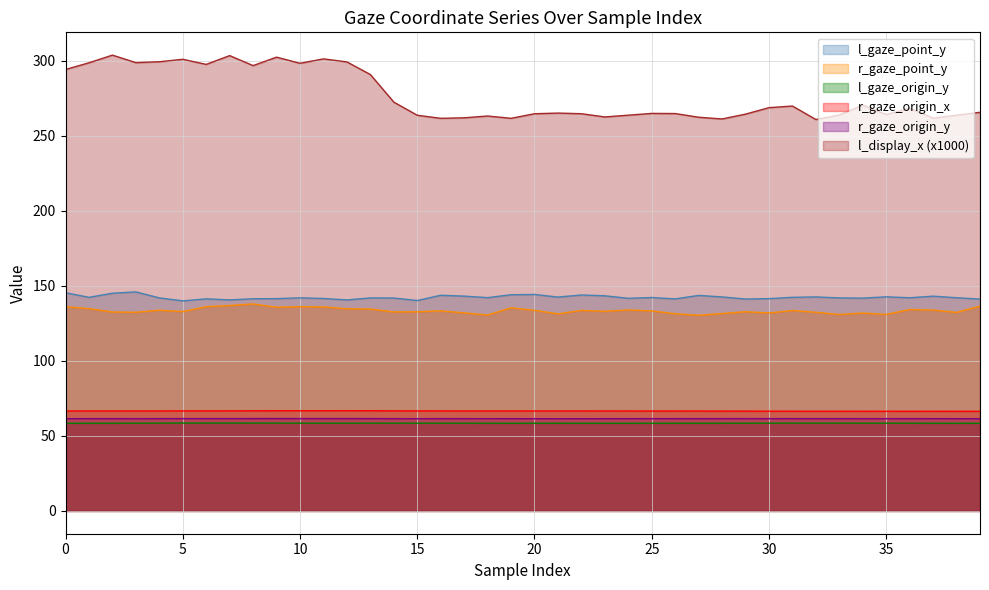

Reading left to right, transcribe all the data shown in this chart.

l_gaze_y: 145.4	142.3	145.1	145.9	142.0	140.0	141.3	140.6	141.4	141.5	142.0	141.6	140.6	141.9	141.9	140.2	143.7	143.1	142.1	144.1	144.2	142.5	143.9	143.4	141.7	142.2	141.3	143.6	142.6	141.2	141.5	142.3	142.6	141.9	141.8	142.7	142.0	143.1	142.1	141.2
r_gaze_y: 136.1	134.8	132.6	132.4	133.8	132.8	136.1	136.9	137.9	135.7	136.1	135.9	134.7	134.5	132.6	132.7	133.3	132.0	130.6	135.3	133.7	131.3	133.6	133.0	133.9	133.3	131.4	130.4	131.5	132.7	131.9	133.6	132.4	130.9	131.9	130.9	134.2	133.9	132.3	136.5
l_origin_y: 58.4	58.4	58.5	58.5	58.5	58.5	58.5	58.5	58.5	58.5	58.5	58.5	58.5	58.5	58.5	58.5	58.5	58.5	58.5	58.5	58.5	58.5	58.5	58.4	58.4	58.4	58.4	58.5	58.5	58.5	58.5	58.5	58.5	58.5	58.5	58.5	58.5	58.5	58.4	58.4
r_origin_x: 66.6	66.6	66.6	66.6	66.6	66.6	66.7	66.7	66.7	66.7	66.8	66.8	66.8	66.8	66.7	66.6	66.6	66.6	66.6	66.6	66.6	66.6	66.6	66.6	66.6	66.6	66.6	66.5	66.5	66.5	66.5	66.4	66.4	66.4	66.4	66.4	66.4	66.4	66.4	66.4
r_origin_y: 61.5	61.5	61.5	61.5	61.5	61.5	61.5	61.5	61.5	61.5	61.5	61.5	61.5	61.5	61.5	61.5	61.5	61.5	61.5	61.5	61.5	61.5	61.5	61.5	61.5	61.5	61.5	61.5	61.5	61.5	61.5	61.5	61.5	61.5	61.5	61.5	61.5	61.5	61.5	61.4
l_display_x: 294.1	298.6	303.7	298.7	299.3	300.9	297.5	303.4	296.7	302.4	298.3	301.2	299.2	290.8	272.4	263.6	261.6	261.9	263.1	261.6	264.6	265.1	264.7	262.5	263.7	264.9	264.8	262.3	261.2	264.4	268.7	269.8	260.8	263.8	270.4	264.1	268.3	261.7	263.7	265.6